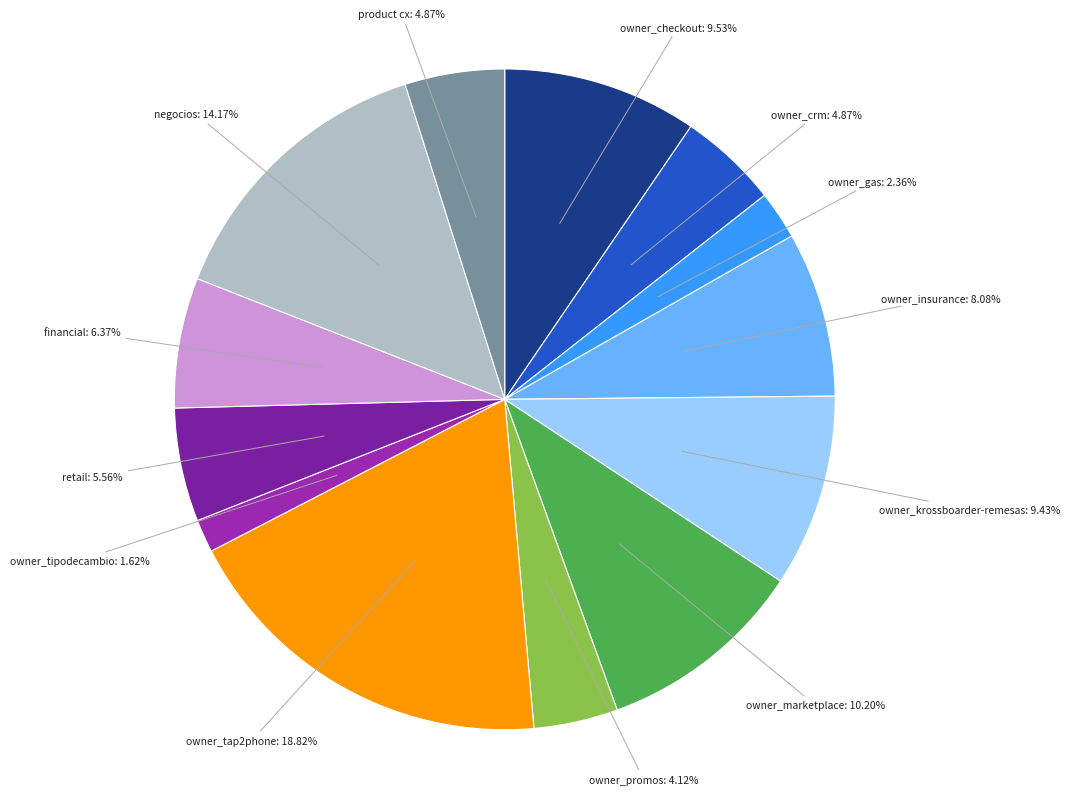

How many slices are in this pie chart?

13